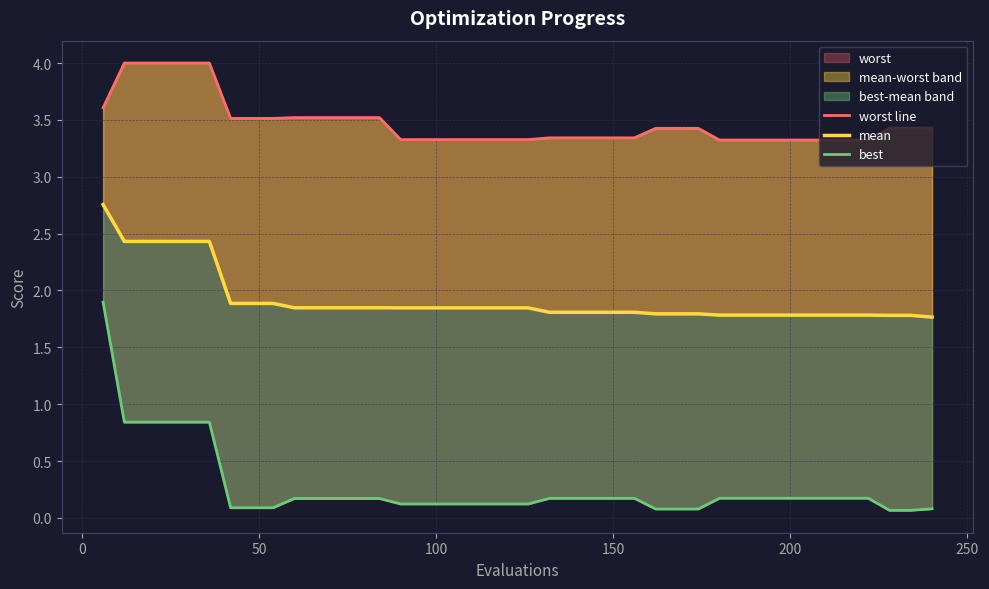

Is it true that worst line equals 1.5 at 16?

False